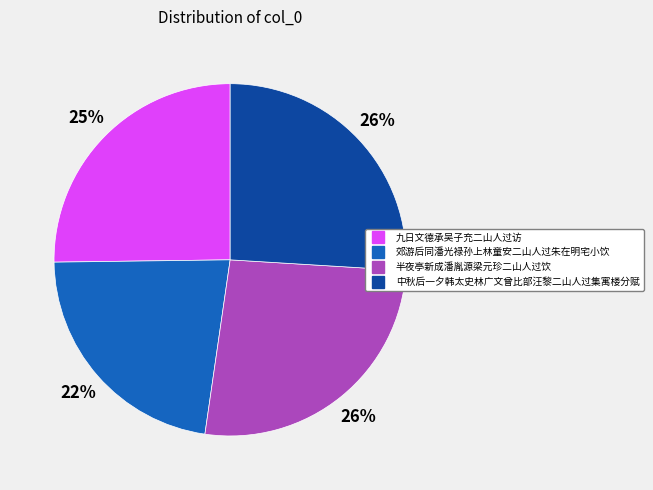

Does any single category account for the majority?

No